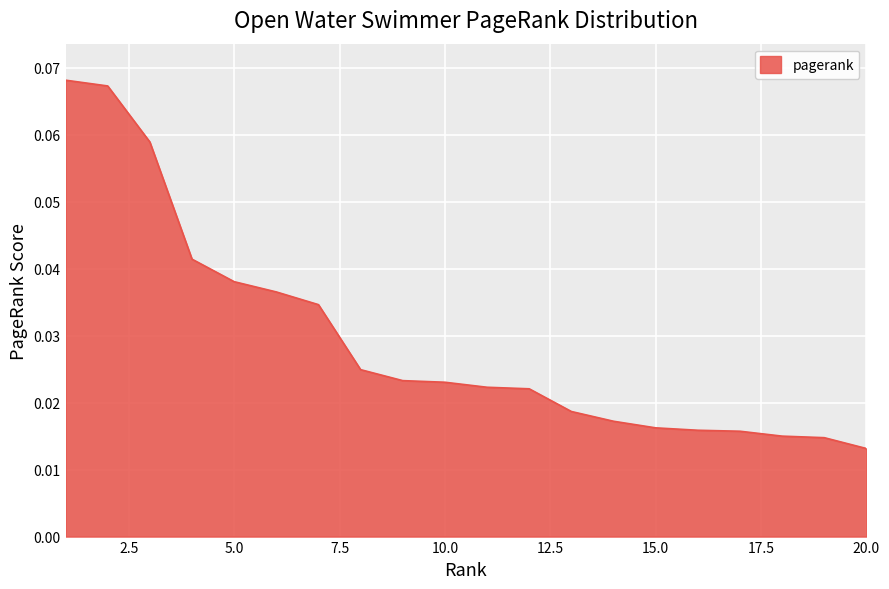

True or false: there are more than 0 points higher than both neighbors.

False